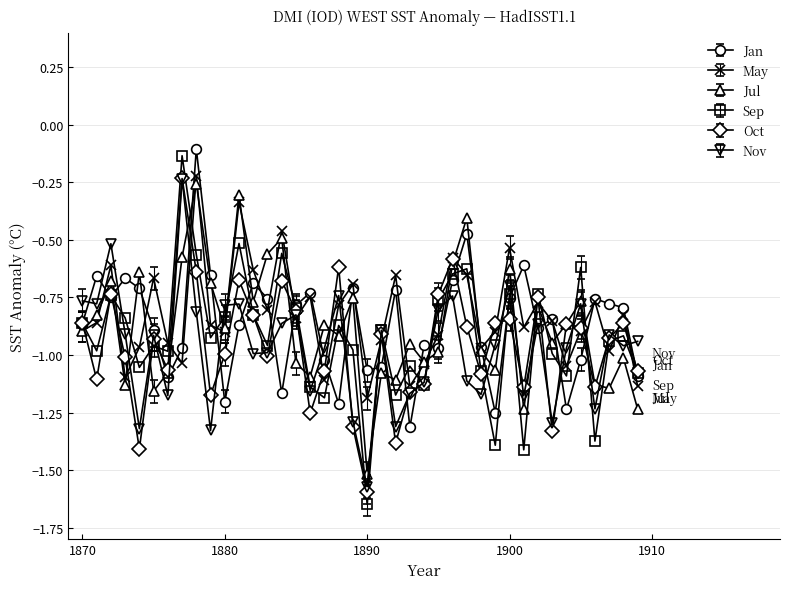

Which series has the widest spread of values?

Sep